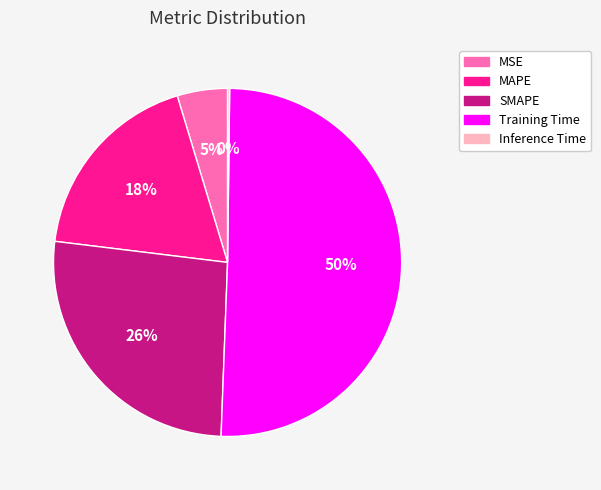

Between Training Time and SMAPE, which is larger?

Training Time